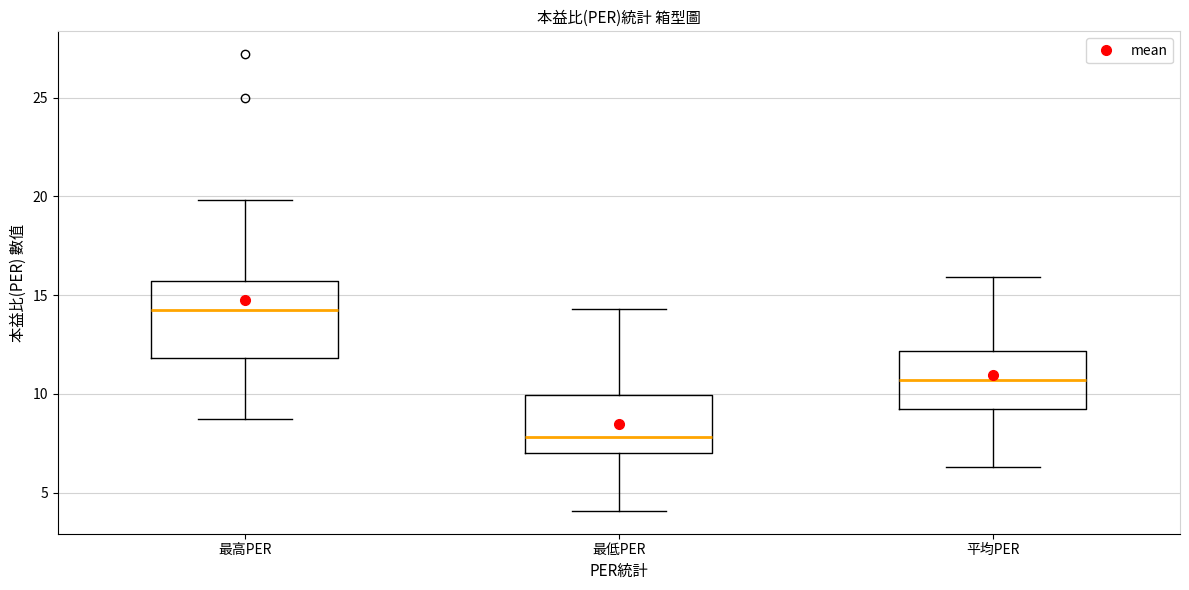

Reading left to right, read every box against the y-axis: the position of its median line, the range the box covers, and the ends of its whiskers. The values are not printed on the chart, so give them approximately, as read against the axis.

最高PER: median 14.5, box 12.0 to 15.5, whiskers 8.5 to 20.0
最低PER: median 8.0, box 7.0 to 10.0, whiskers 4.0 to 14.5
平均PER: median 10.5, box 9.5 to 12.0, whiskers 6.5 to 16.0